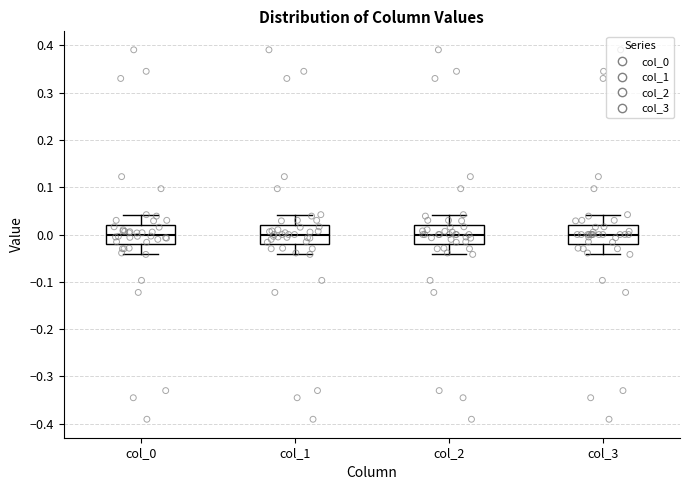

Reading left to right, transcribe this box plot: for each box, give where its median line is, the range the box spans, and where its two whiskers end, as read against the y-axis. The values are not printed on the chart, so give them approximately, as read against the axis.

col_0: median 0.00, box -0.02 to 0.02, whiskers -0.04 to 0.04
col_1: median 0.00, box -0.02 to 0.02, whiskers -0.04 to 0.04
col_2: median 0.00, box -0.02 to 0.02, whiskers -0.04 to 0.04
col_3: median 0.00, box -0.02 to 0.02, whiskers -0.04 to 0.04